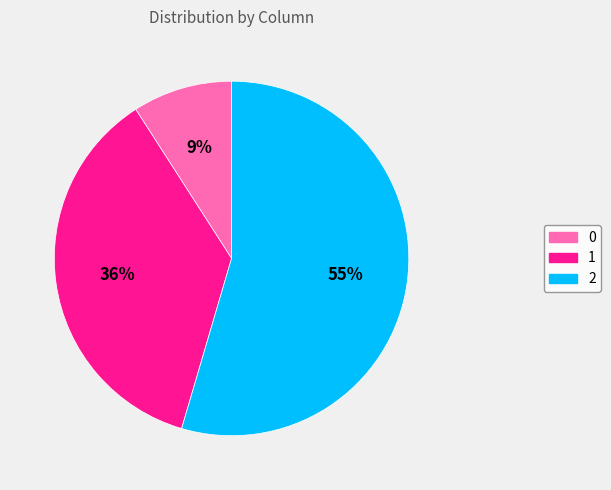

Does any single category account for the majority?

Yes